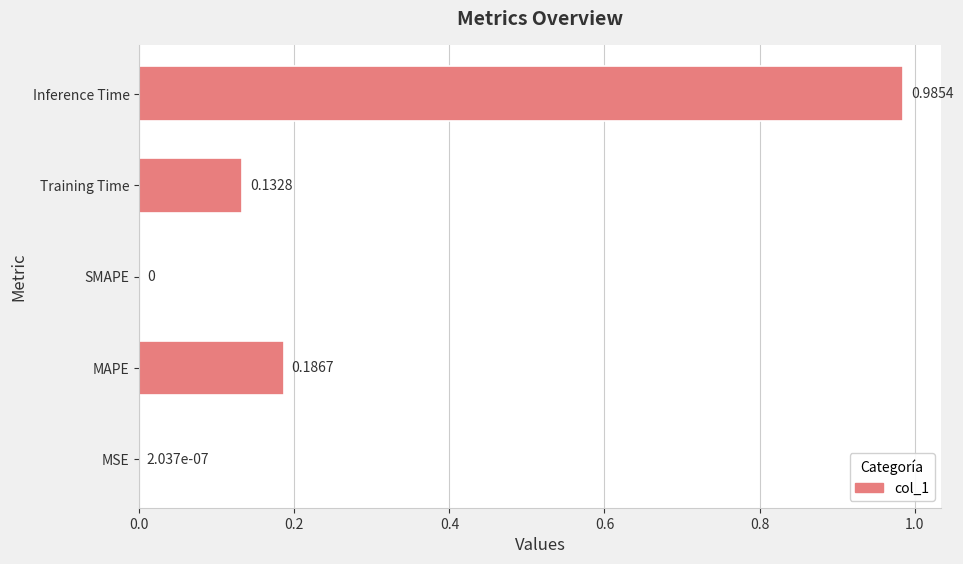

Between Training Time and MSE, which is larger?

Training Time